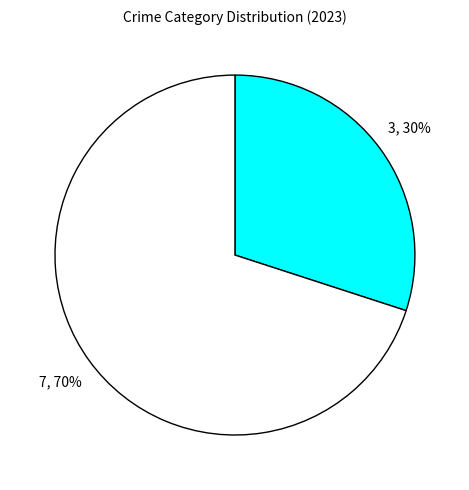

Count the number of slices in the pie.

2